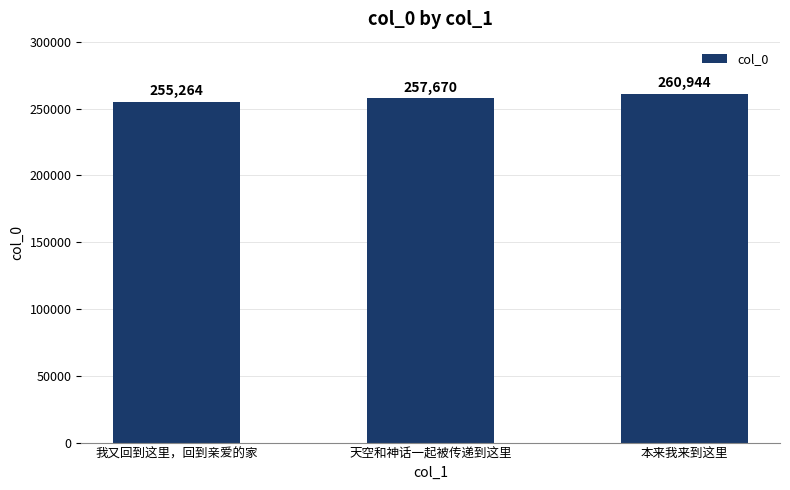

How many distinct data groups are displayed?

1